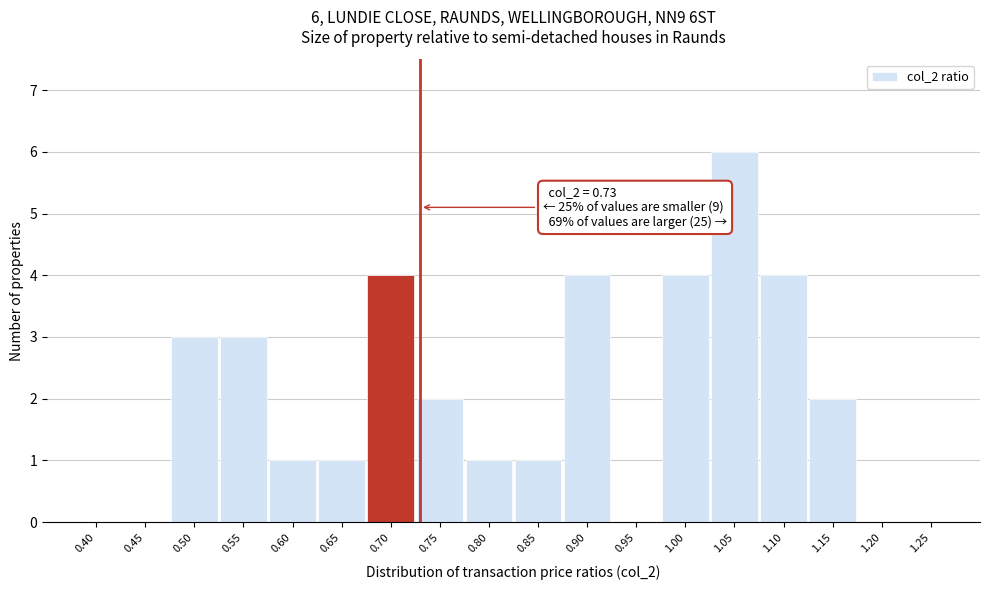

Reading left to right, extract all data points from this chart.

0.40=0	0.45=0	0.50=3	0.55=3	0.60=1	0.65=1	0.70=4	0.75=2	0.80=1	0.85=1	0.90=4	0.95=0	1.00=4	1.05=6	1.10=4	1.15=2	1.20=0	1.25=0